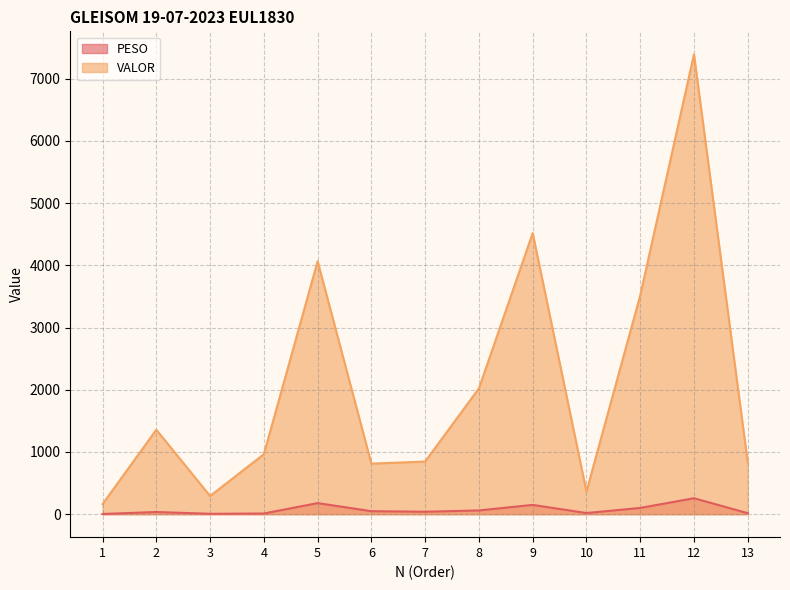

What is the difference between the highest and lowest values at 9?

4367.8